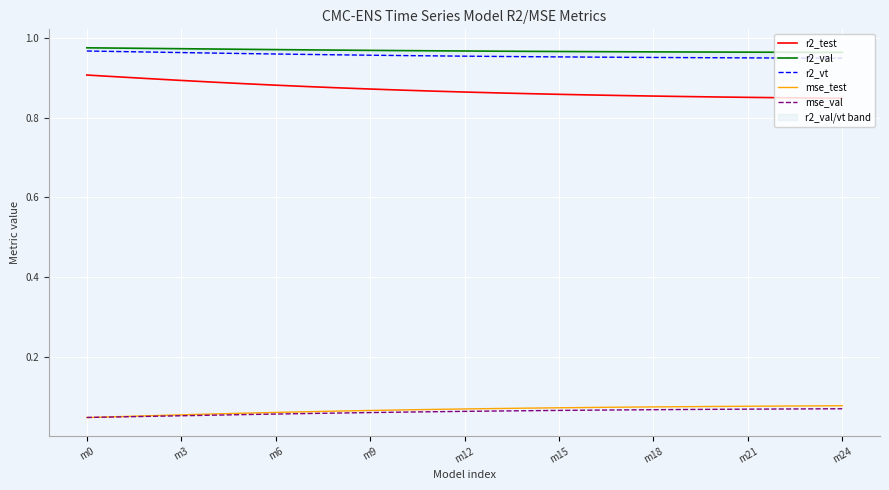

True or false: mse_test has more than 2 points higher than both neighbors.

False